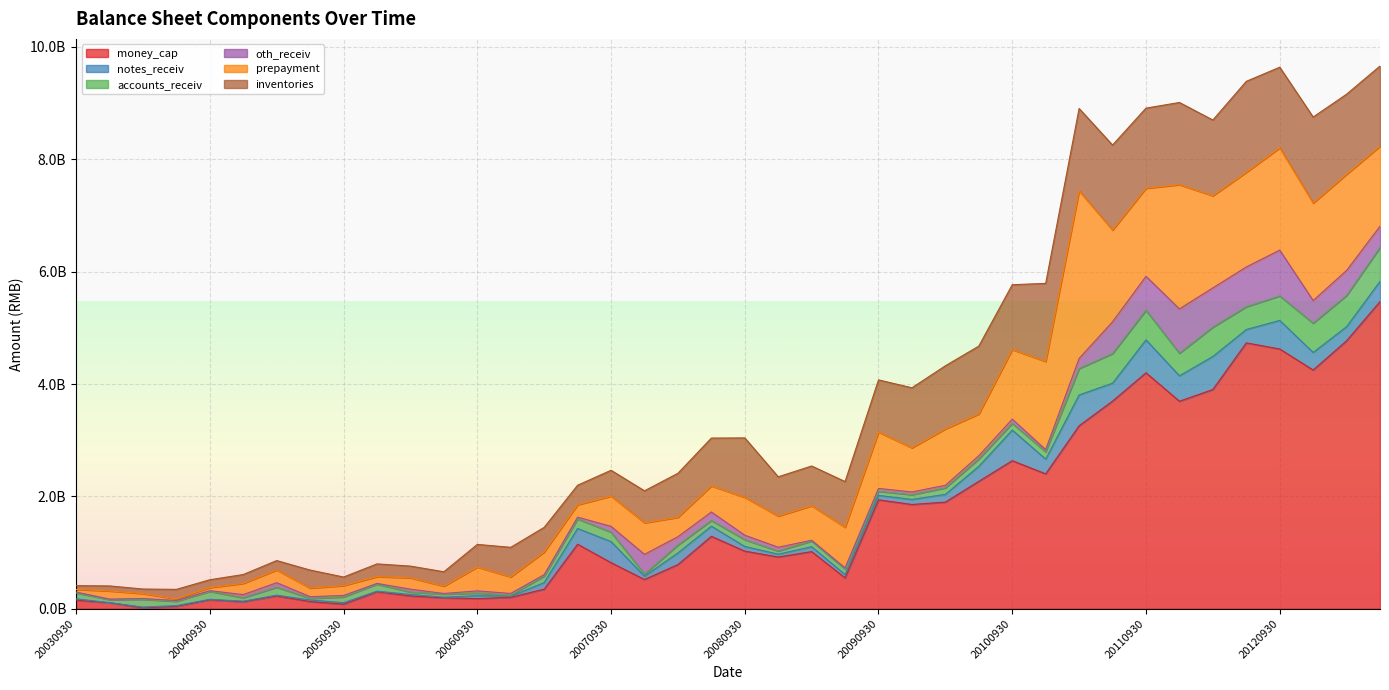

Where is the first local minimum for prepayment?

20040630